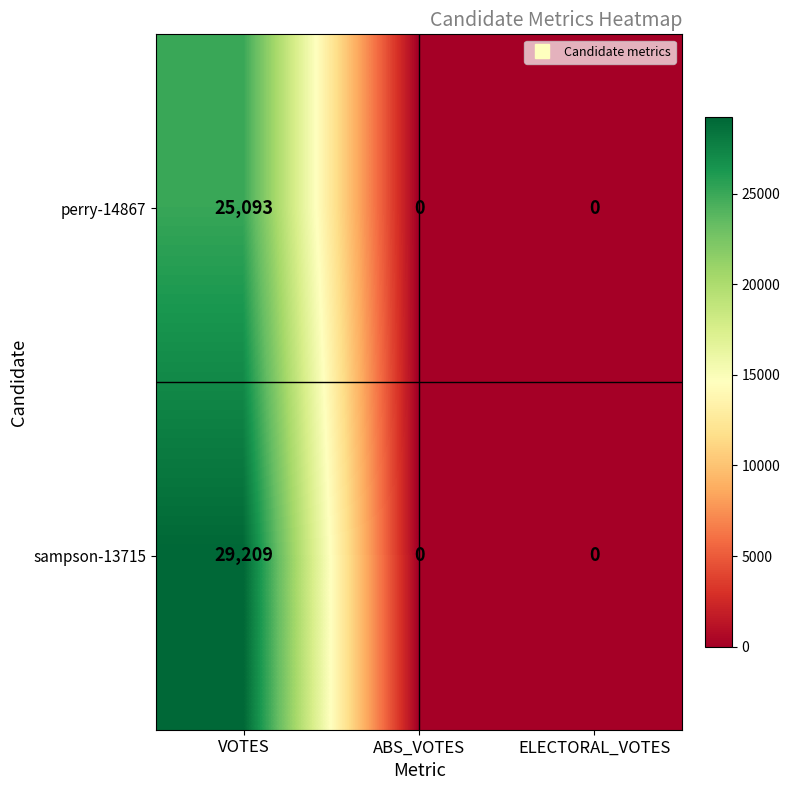

The value of perry-14867 at VOTES is 25093. True or false?

True